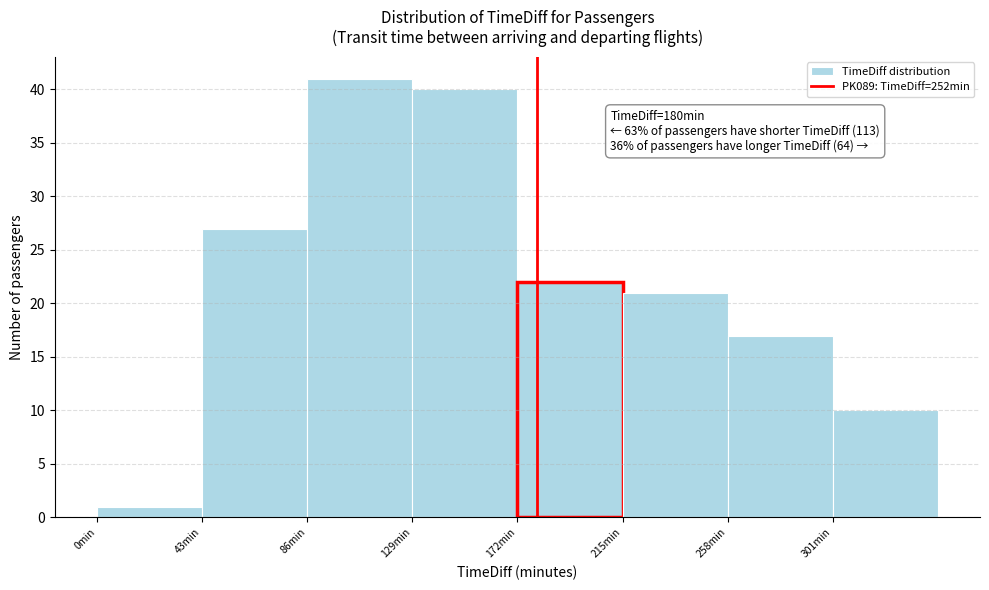

Over which range of the x-axis is the bar tallest?

86 to 129